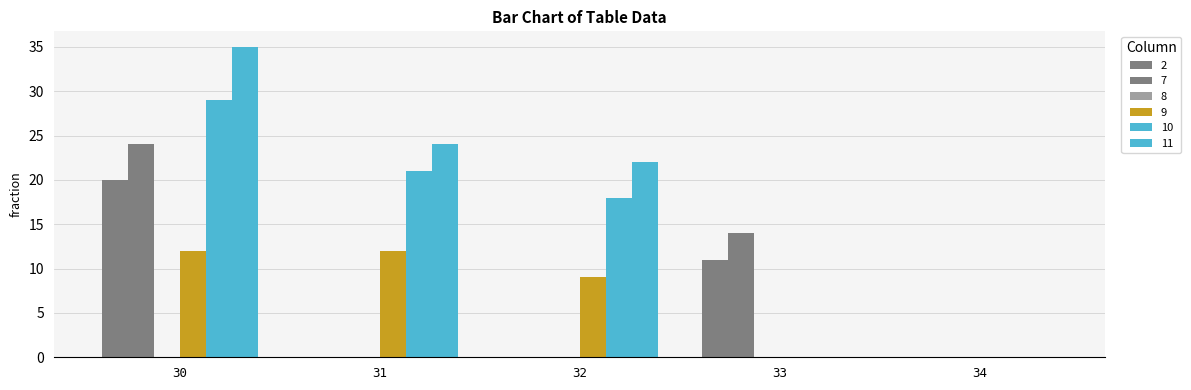

At which category is the sum across all series the highest?

30